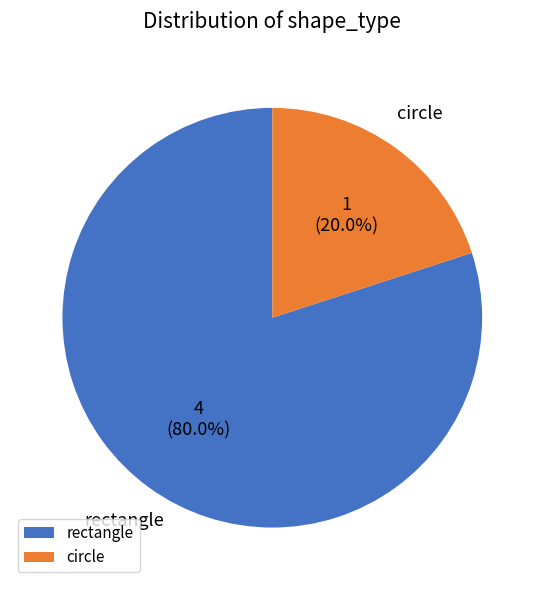

Combined, do circle and rectangle account for over 50%?

Yes